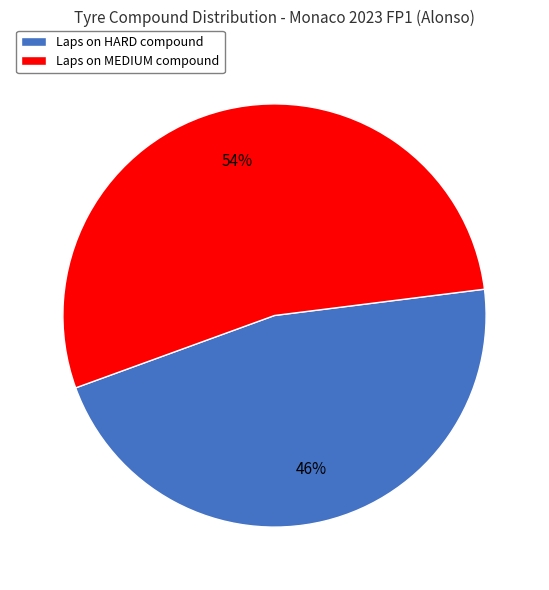

How many slices are in this pie chart?

2